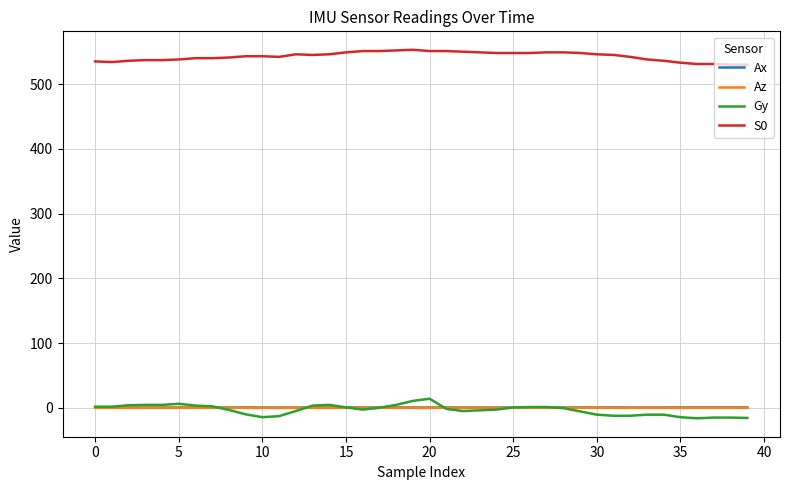

Which series has the largest total across all categories?

S0